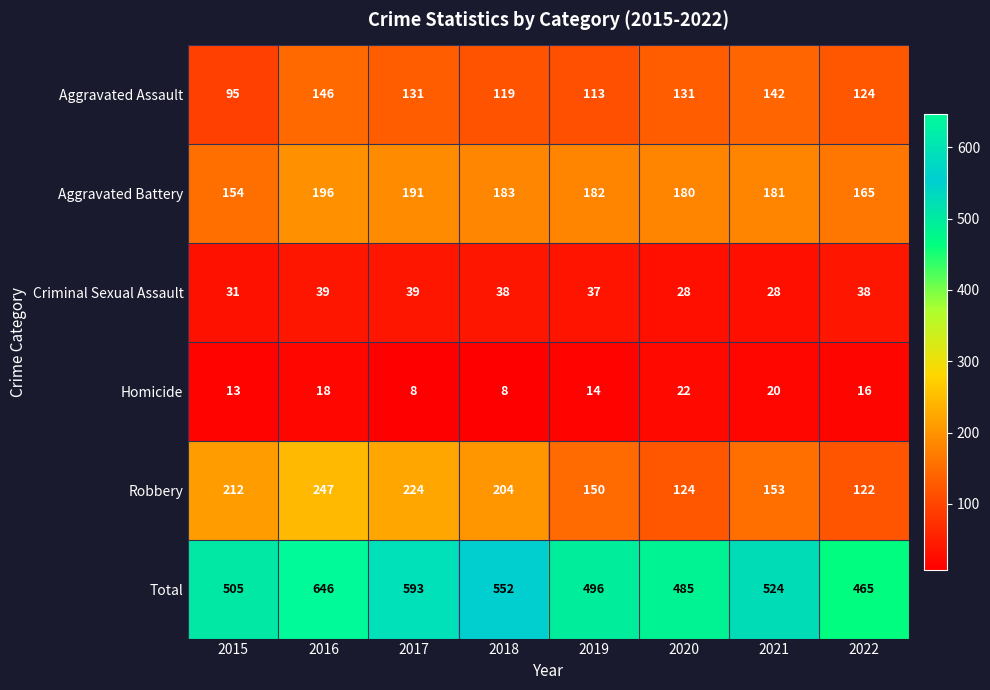

What is the sum of the Aggravated Assault values at 2016 and 2017?

277